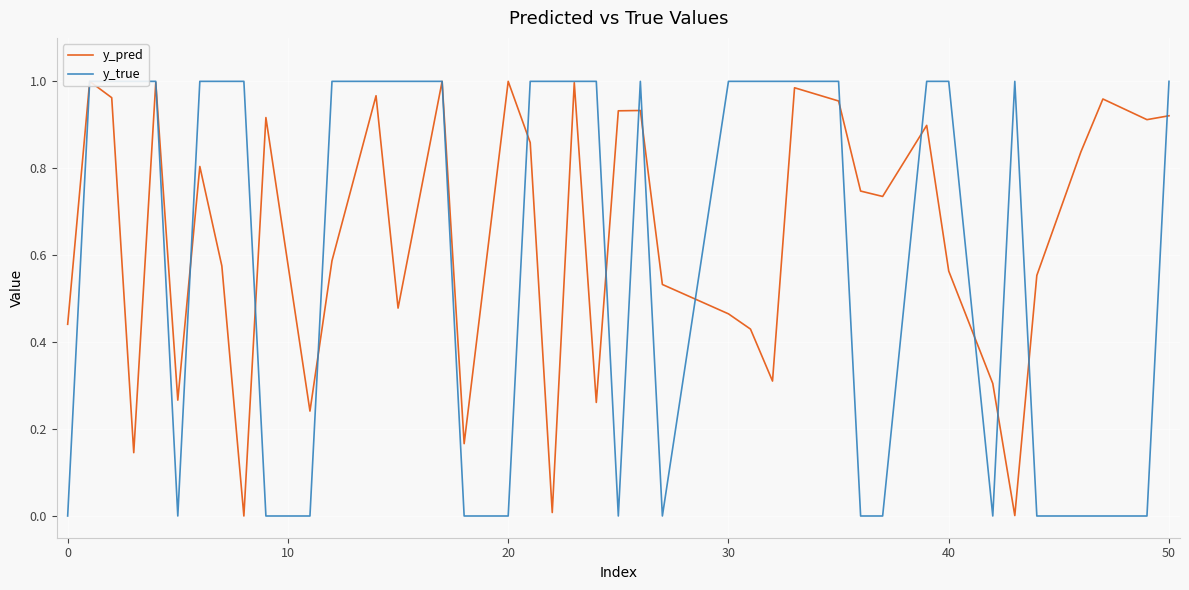

Rank the series by their average value, from lowest to highest.

y_true, y_pred